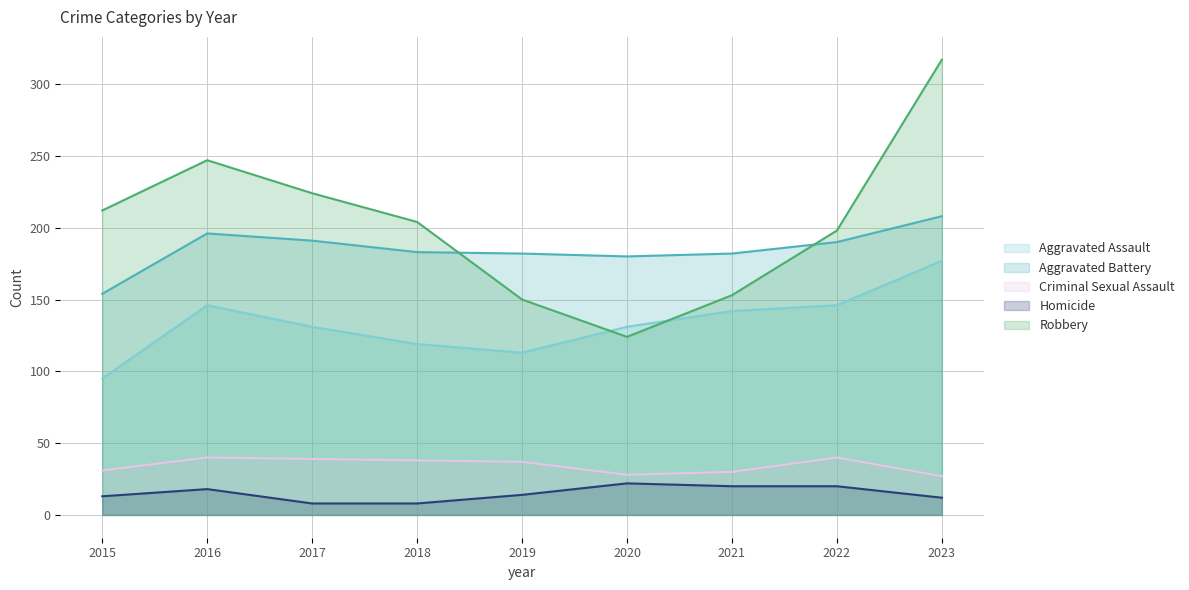

How many data points in Robbery are above 204?

4